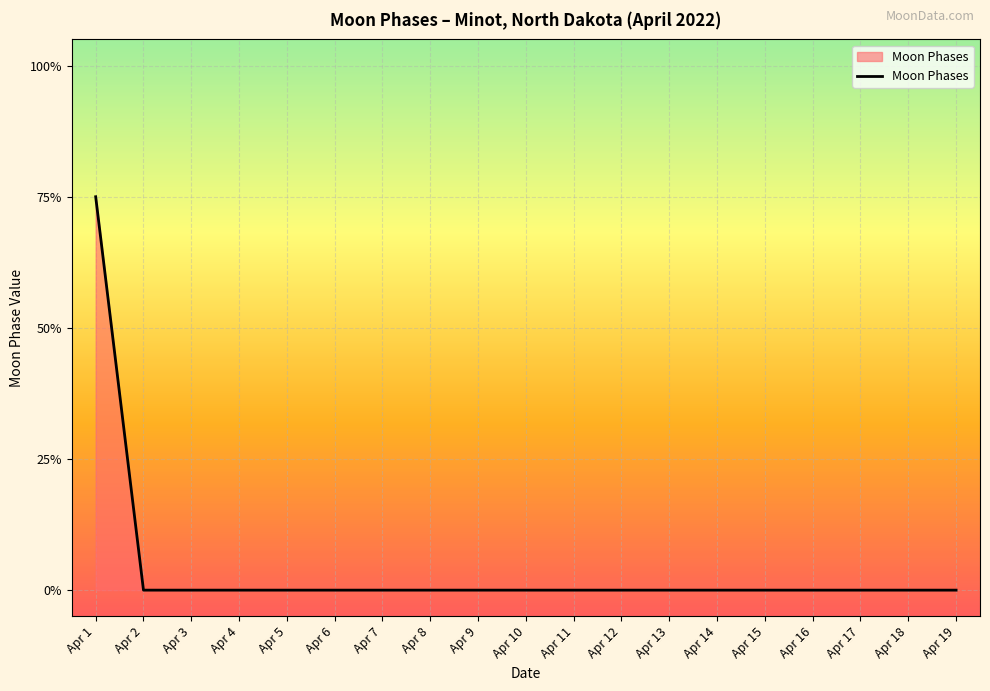

Does the chart display data point markers on the line(s)?

No